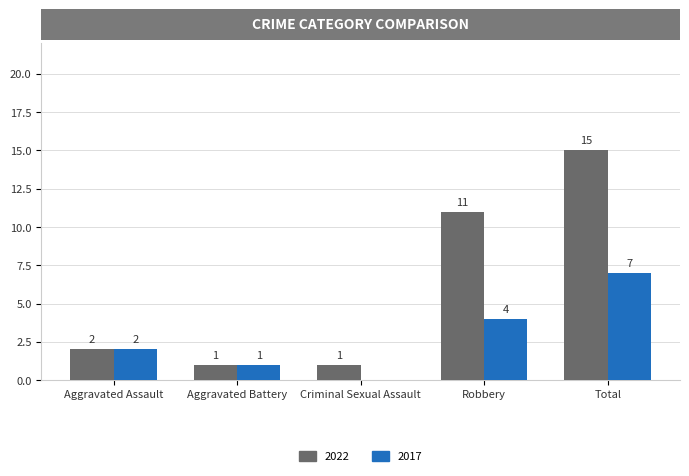

The value of 2022 at Criminal Sexual Assault is 1. True or false?

True